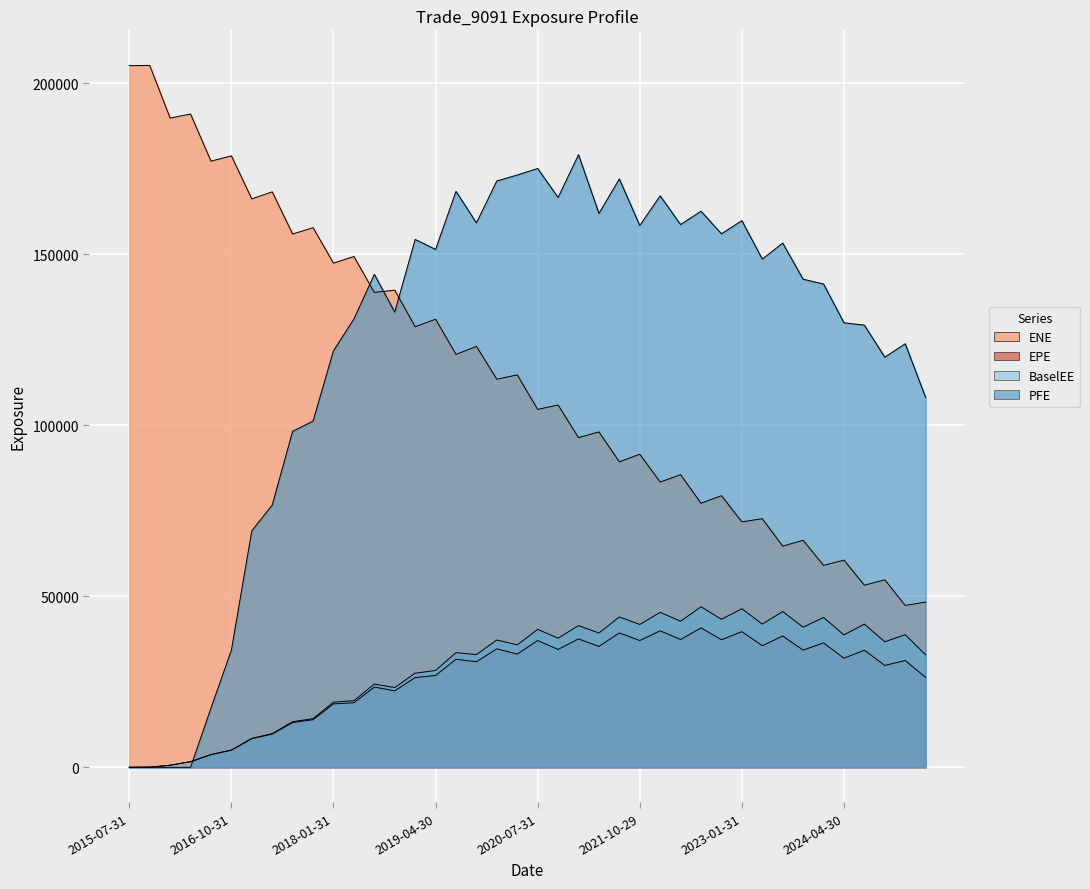

Count the number of data series in this chart.

4